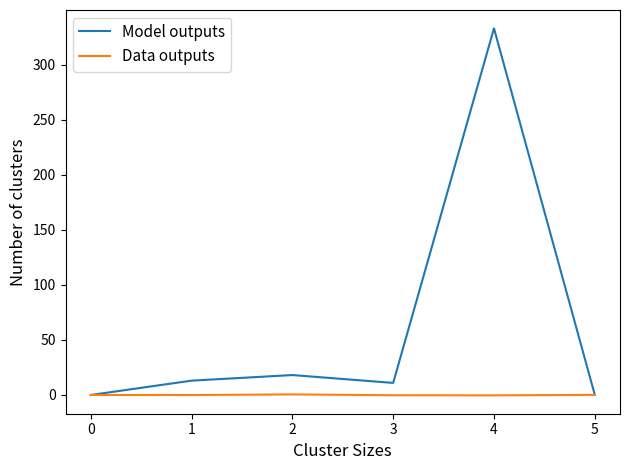

How many lines are shown in the chart?

2